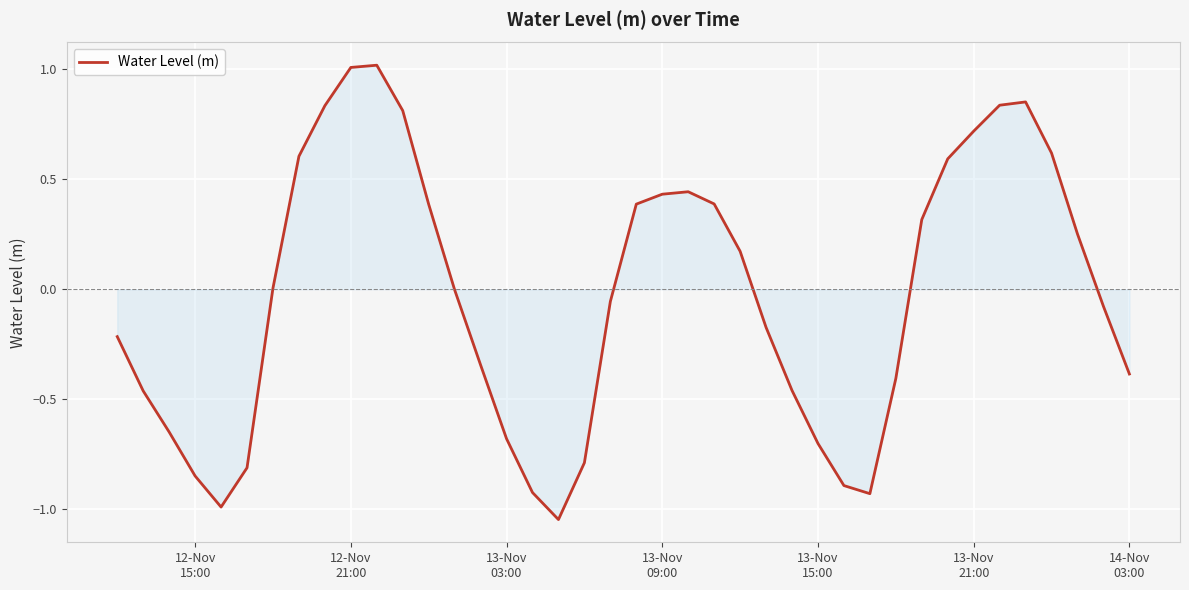

What is the maximum value shown in the chart?

1.0